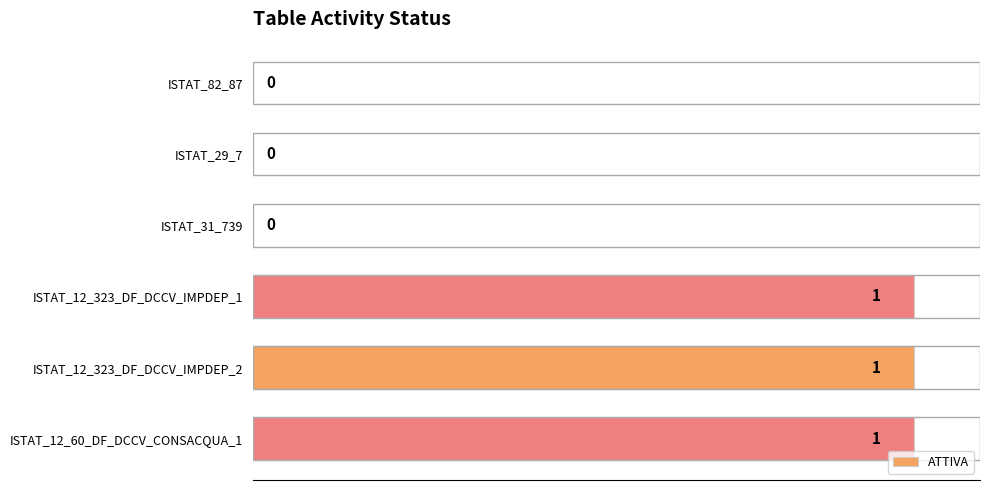

How many values are between 0 and 1?

6